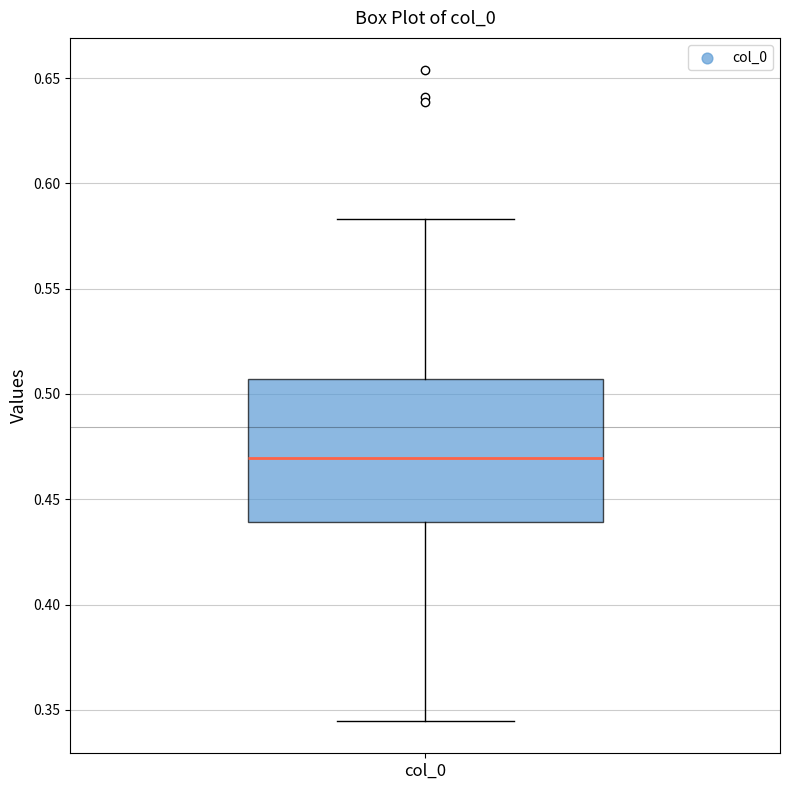

Transcribe this box plot: give where the median line is, the range the box spans, and where the two whiskers end, as read against the y-axis. The values are not printed on the chart, so give them approximately, as read against the axis.

median 0.470, box 0.440 to 0.505, whiskers 0.345 to 0.585